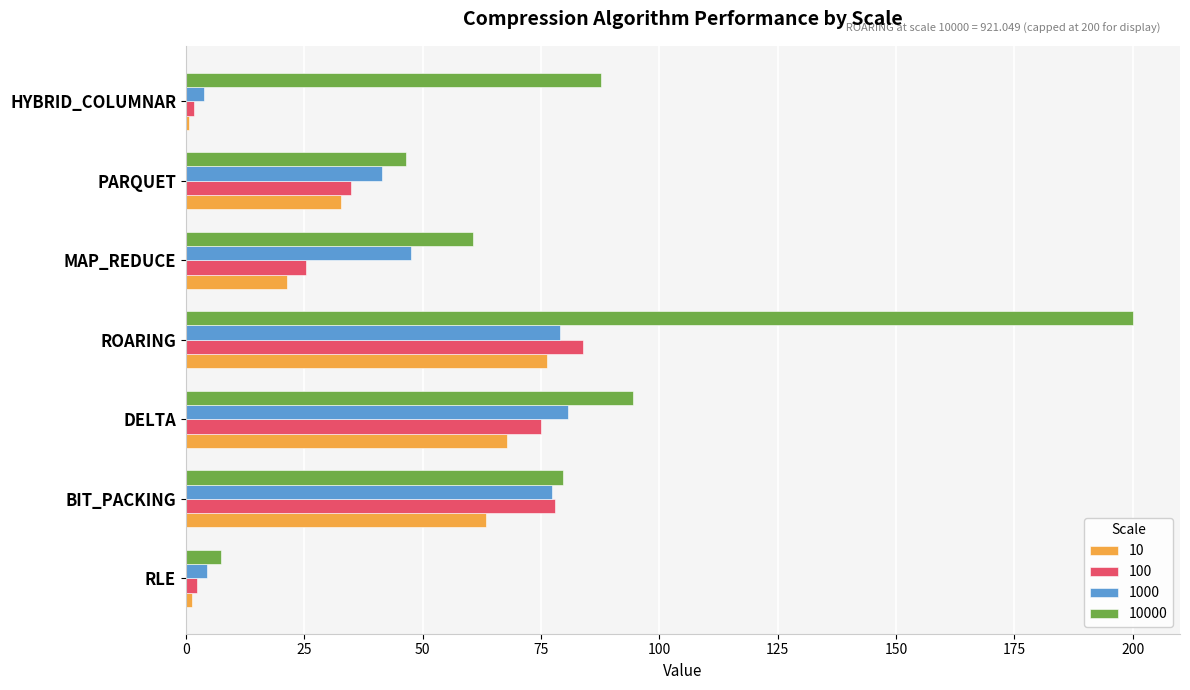

What is the average value of the 10 series?

37.7